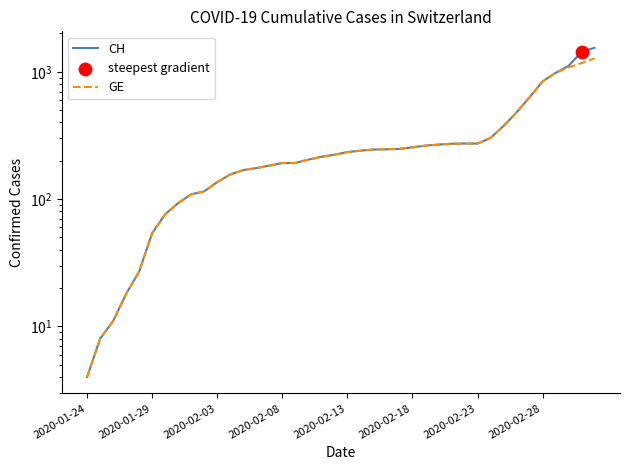

At which category is the sum across all series the highest?

39